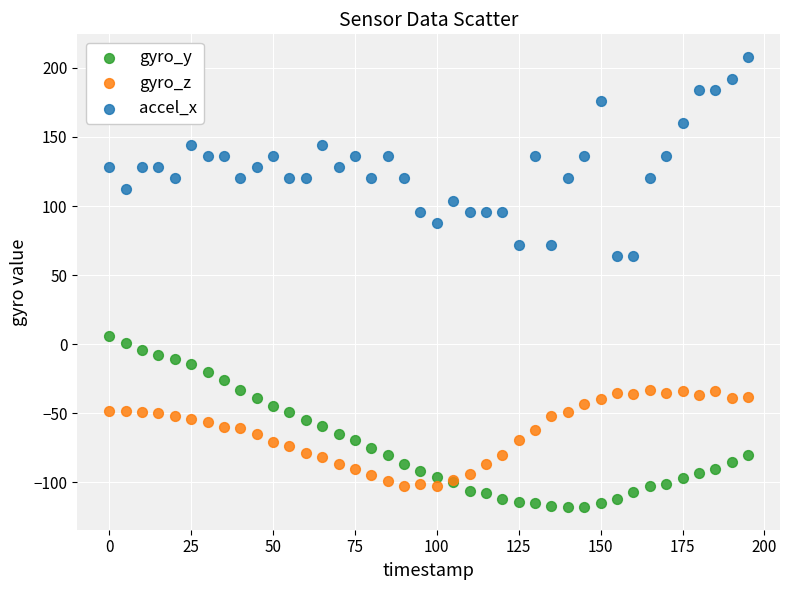

Which series reaches the minimum Y coordinate?

gyro_y